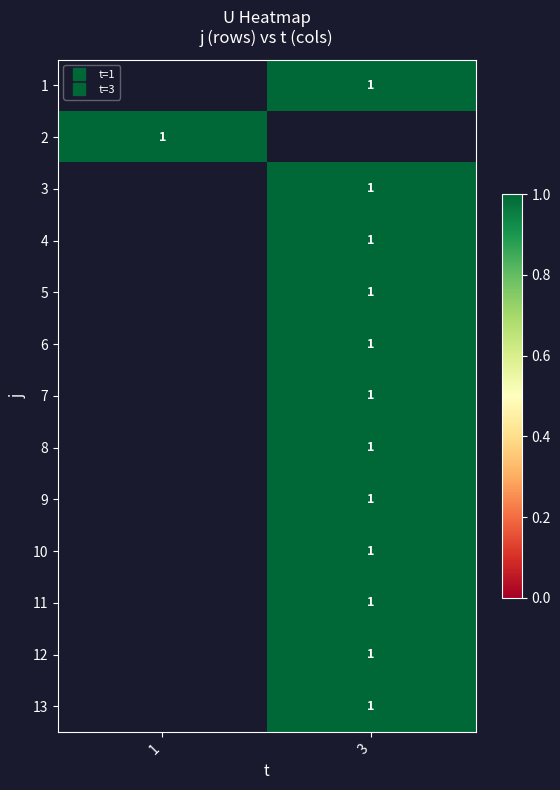

Which label corresponds to the smallest value in the chart?

3